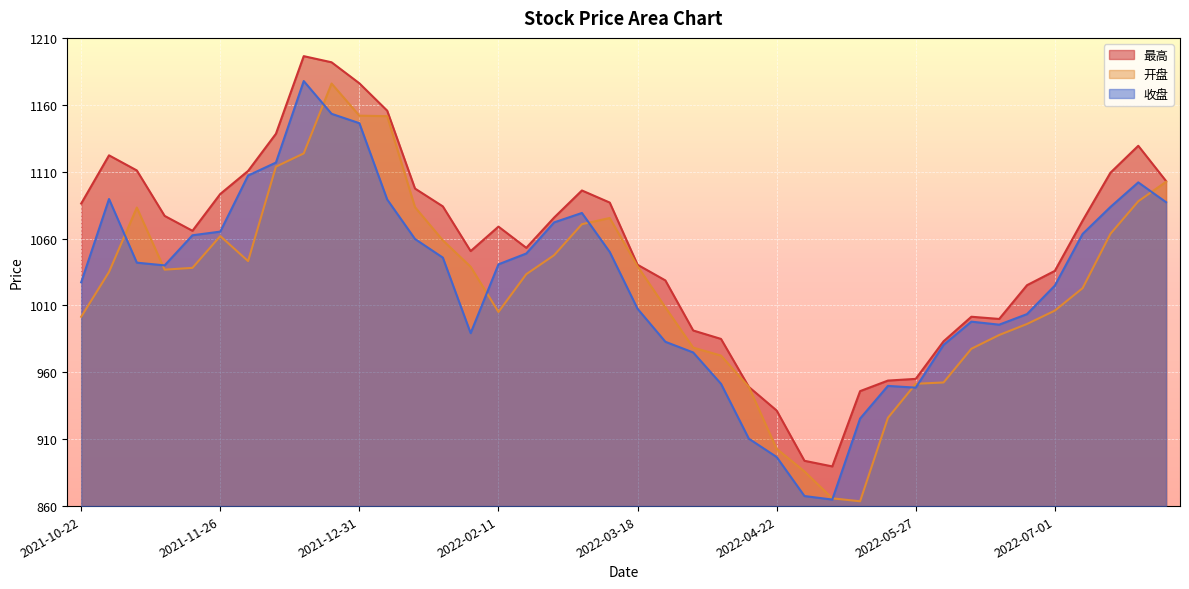

What is the difference between the maximum and minimum values in the 收盘 series?

312.9